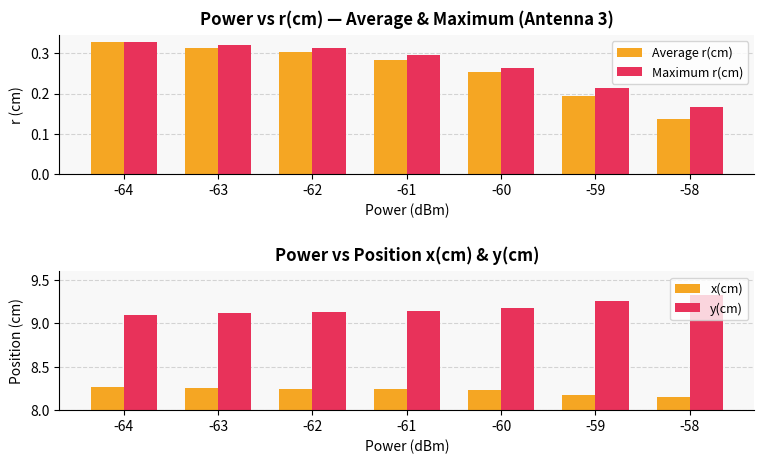

What is the value of the Average r(cm) bar at the 7th from the left?

0.1